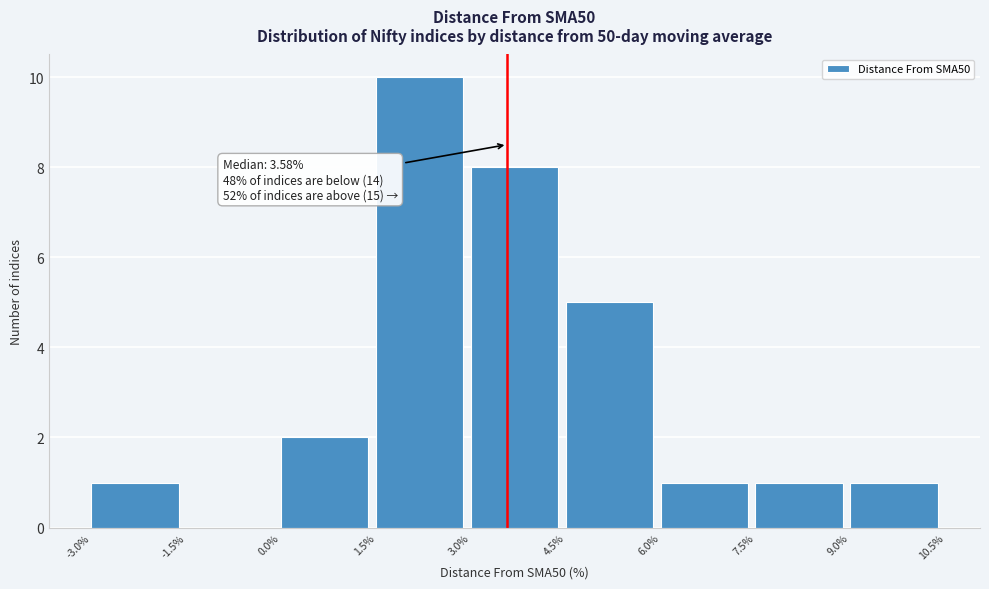

Which range on the x-axis has the tallest bar?

1.5% to 3.0%